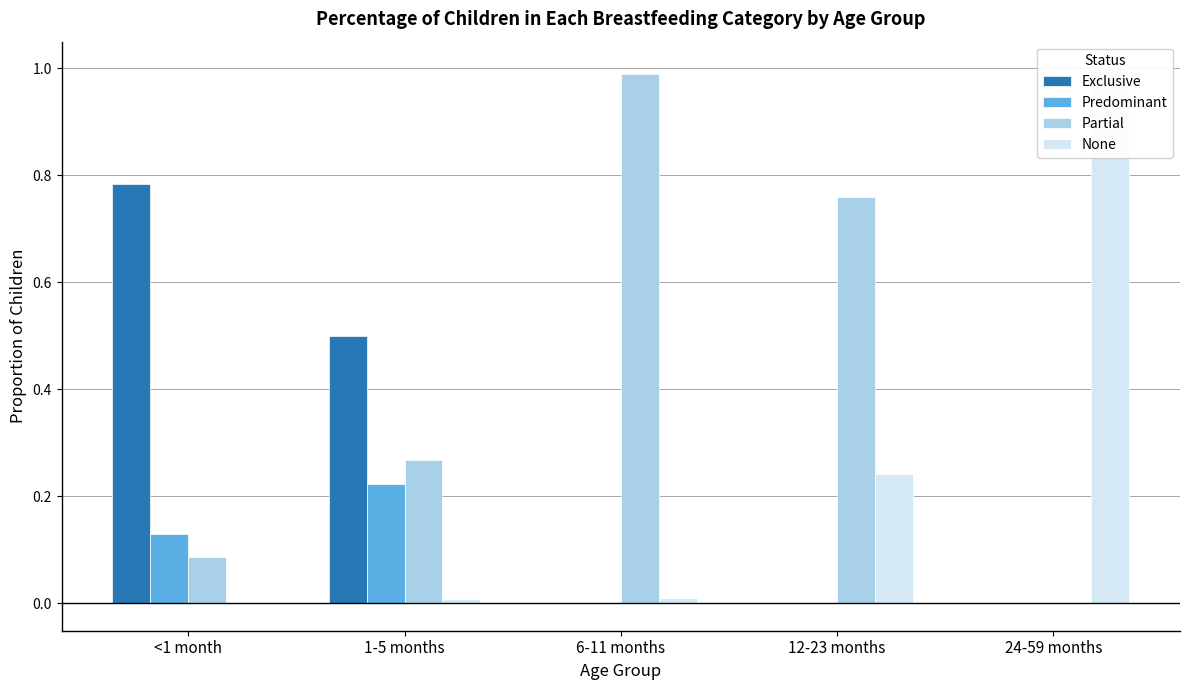

At <1 month, list the series in order from largest to smallest.

Exclusive, Predominant, Partial, None